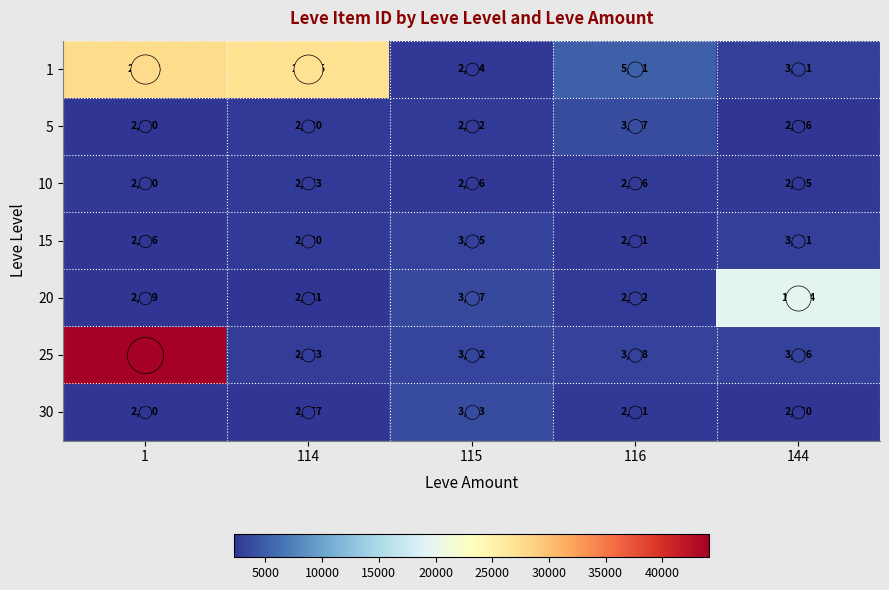

What is the sum of the 10 values at 116 and 144?

5151